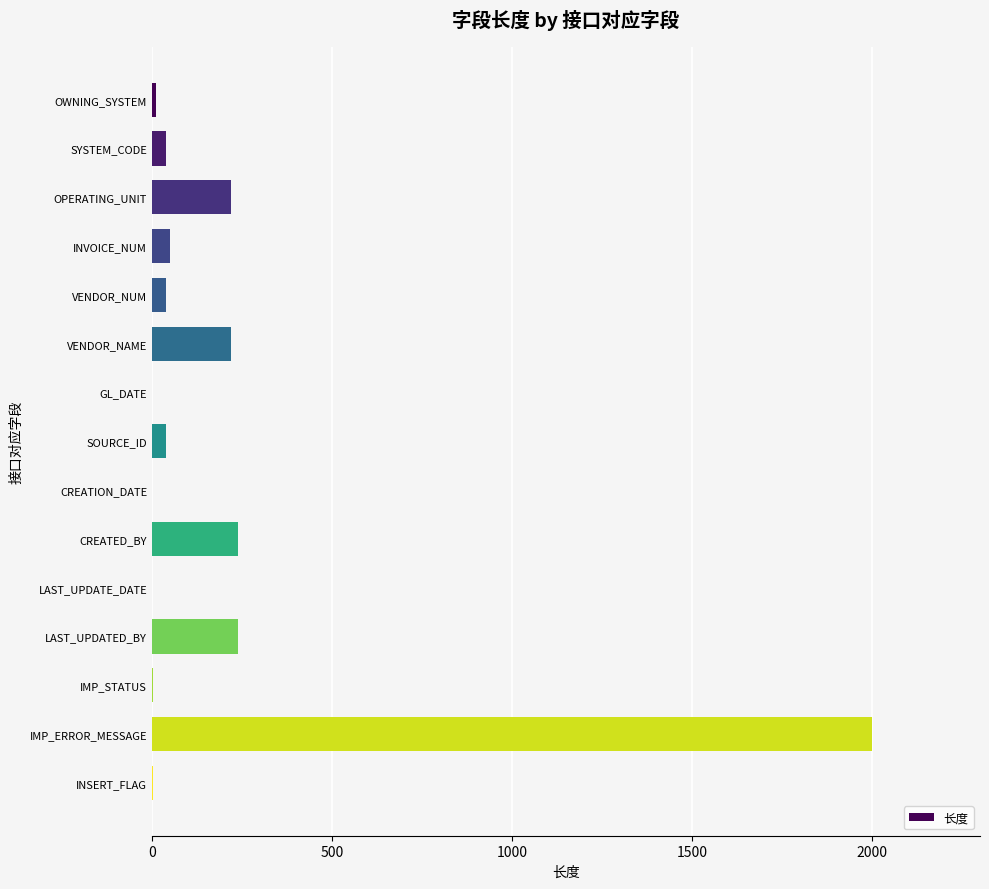

Which has a higher value, INVOICE_NUM or LAST_UPDATE_DATE?

INVOICE_NUM